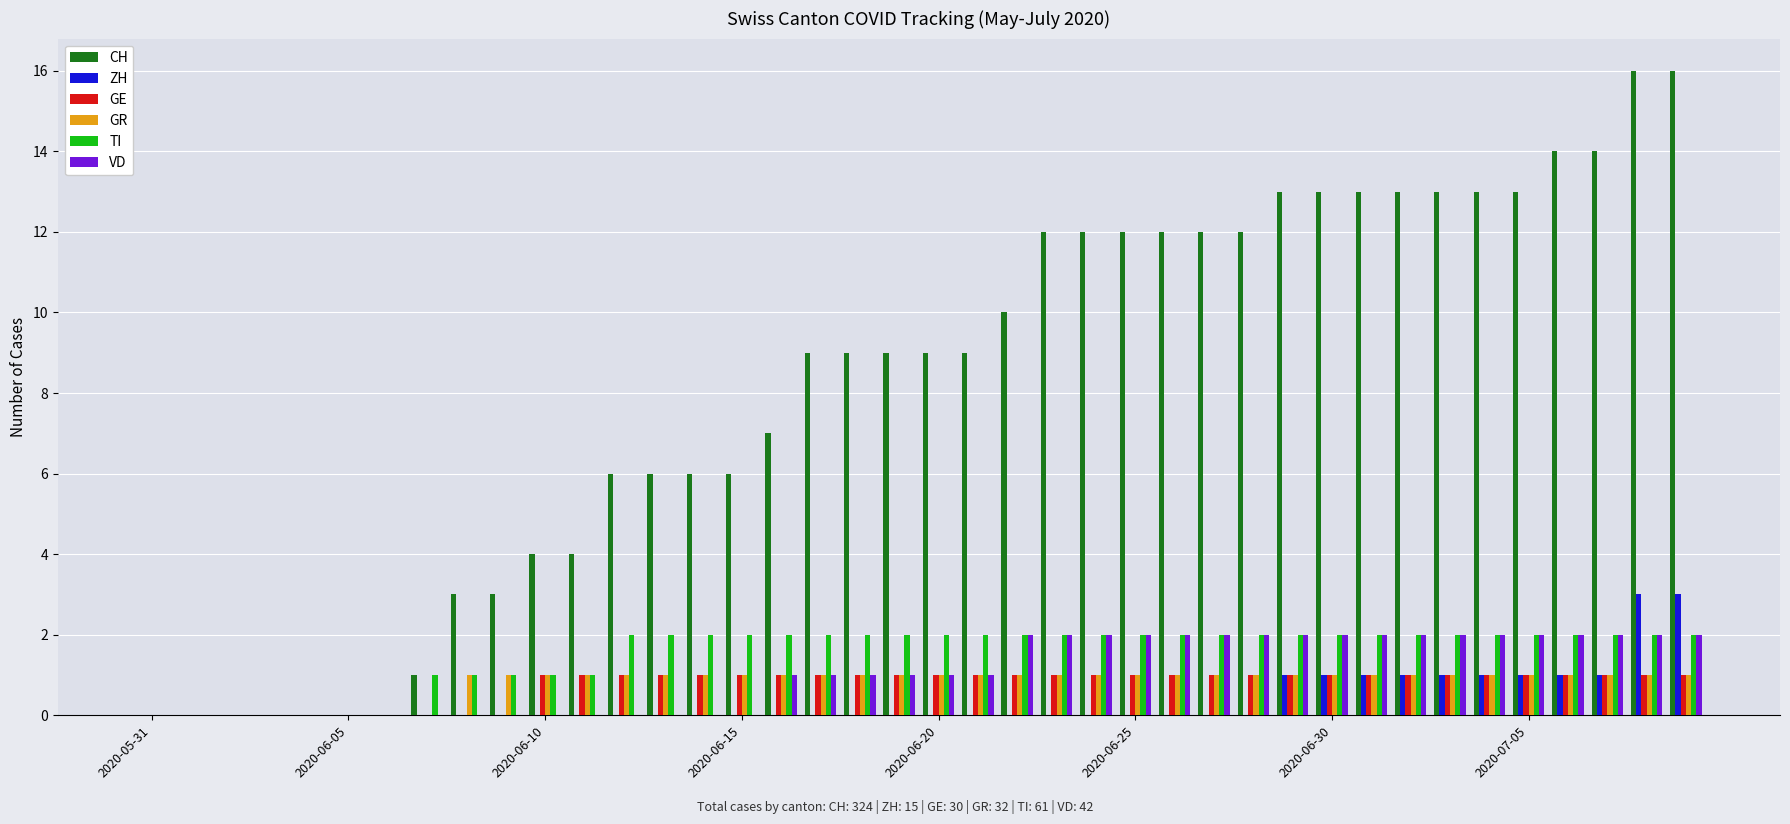

What is the sum of all ZH values?

15